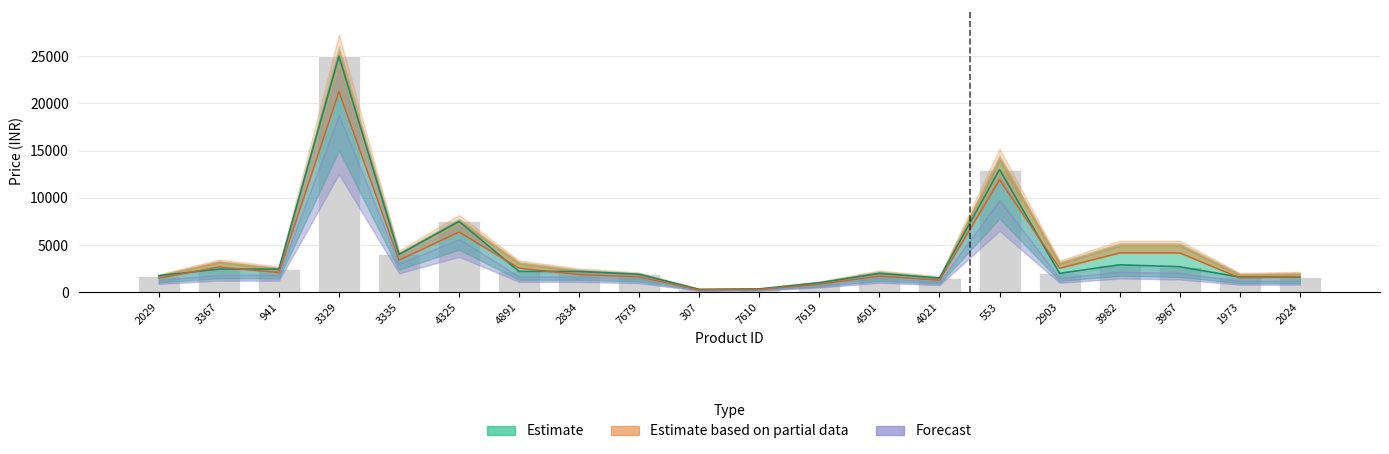

What is the maximum value shown in the chart?

24999.0